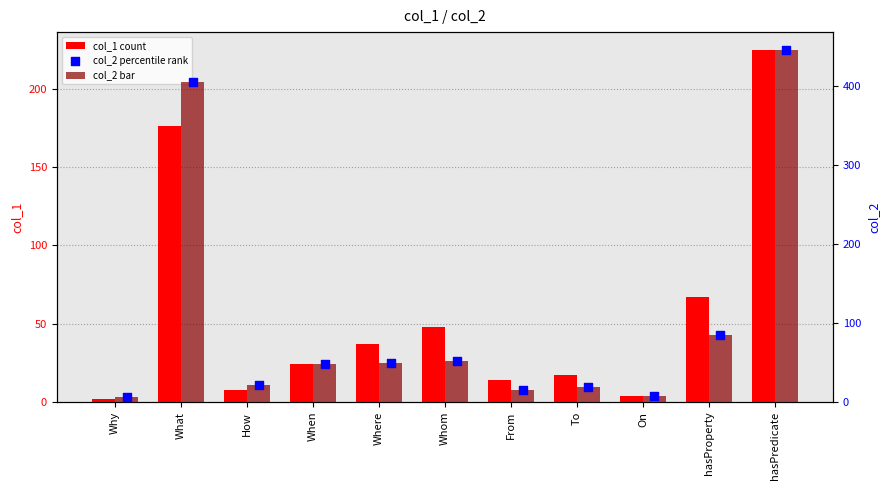

What are all the series names shown in the legend?

col_1 count, col_2 bar, col_2 percentile rank